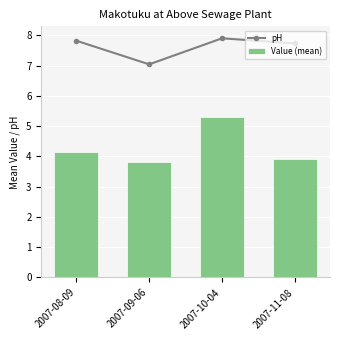

Reading left to right, list all the values displayed in this chart.

pH: 7.8	7.0	7.9	7.7
Value (mean): 4.1	3.8	5.3	3.9